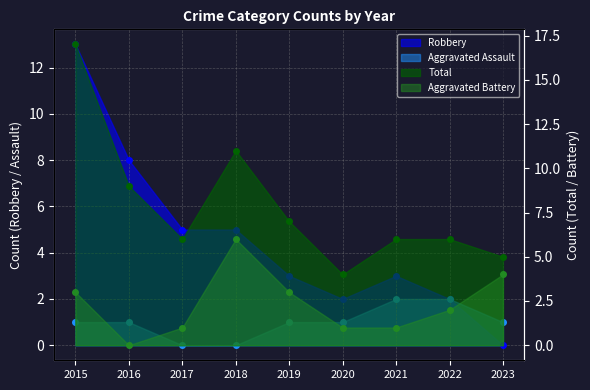

True or false: Robbery has a value of 8 at 2016.

True